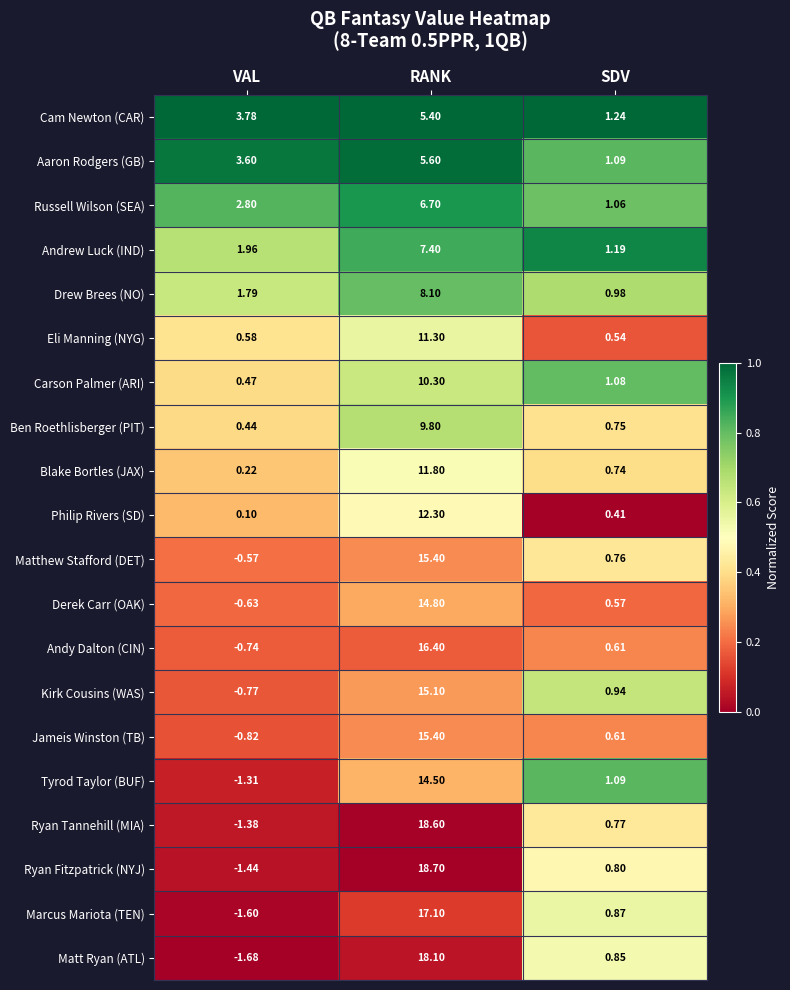

At which category is the sum across all series the highest?

RANK